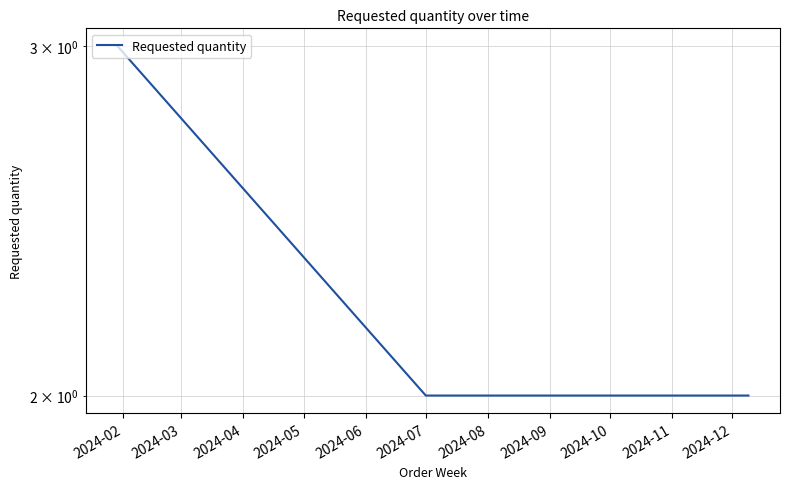

Rank the categories by value from highest to lowest.

2024-02, 2024-03, 2024-04, 2024-05, 2024-06, 2024-07, 2024-08, 2024-09